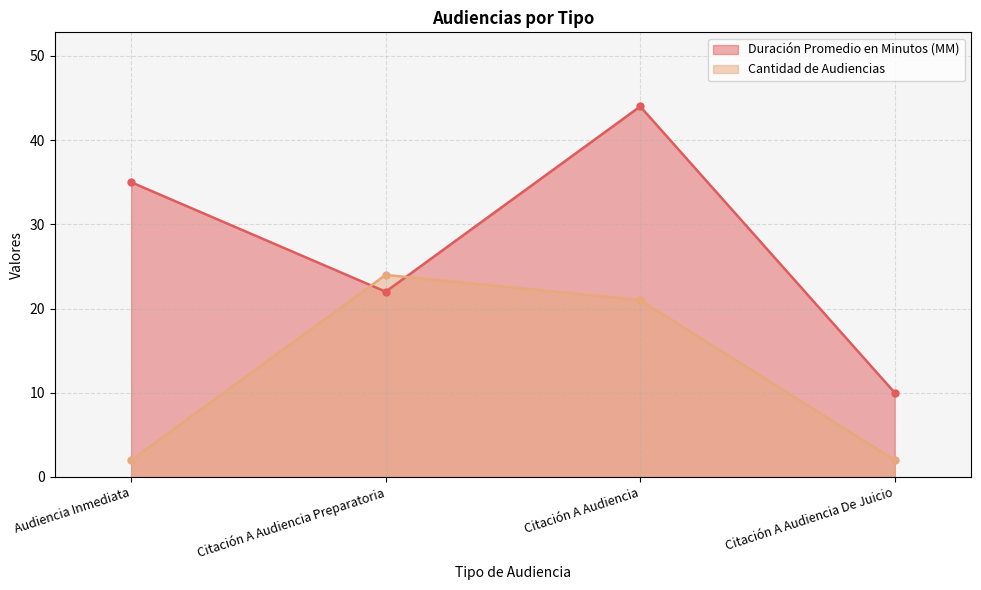

Is it true that Cantidad de Audiencias equals 29 at Citación A Audiencia?

False